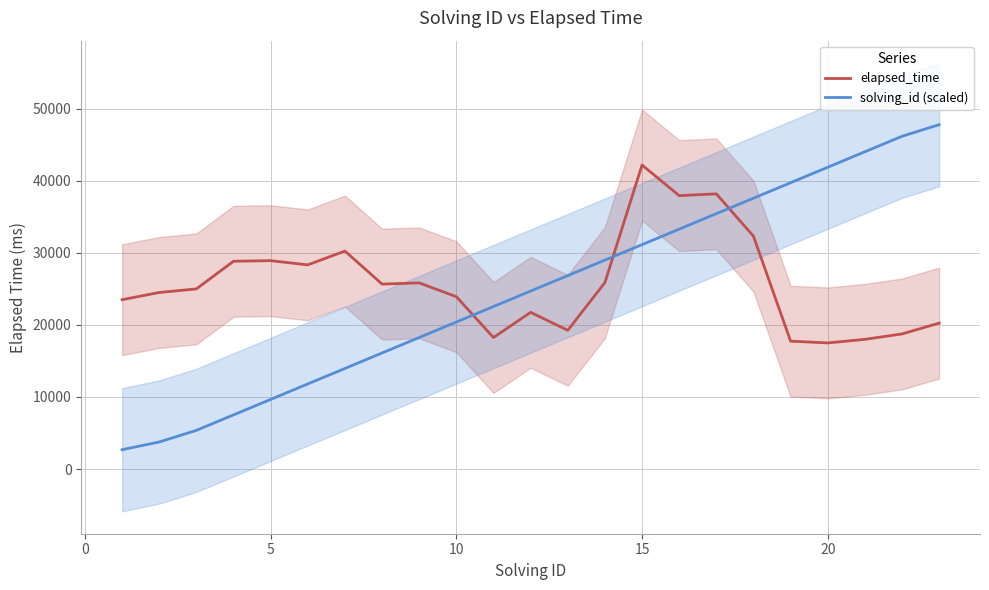

The value of elapsed_time at 20 is 6996.7. True or false?

False